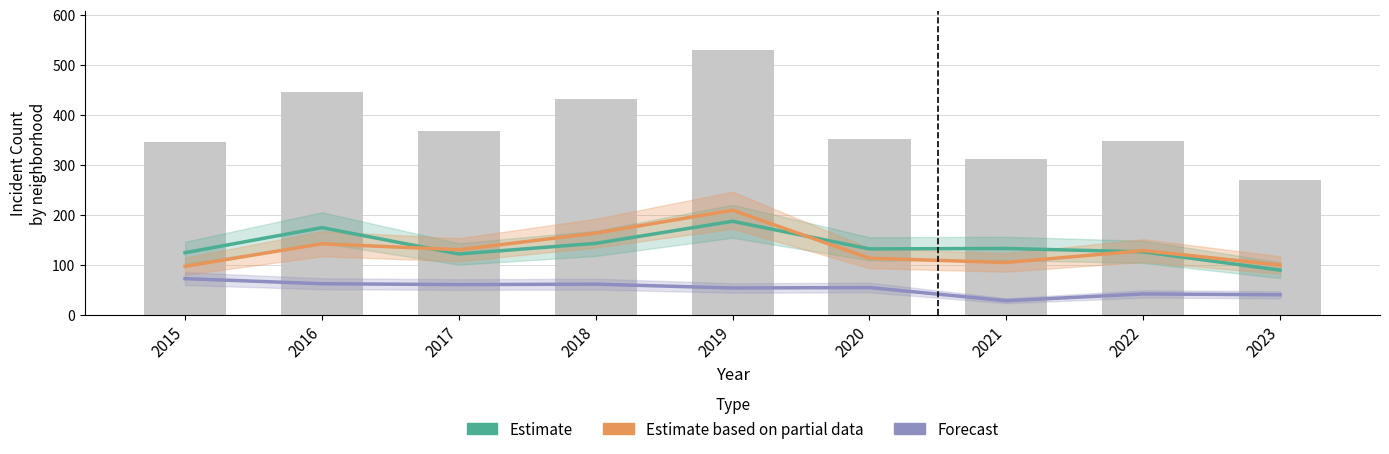

What is the difference between the maximum and minimum values in the Forecast series?

44.2